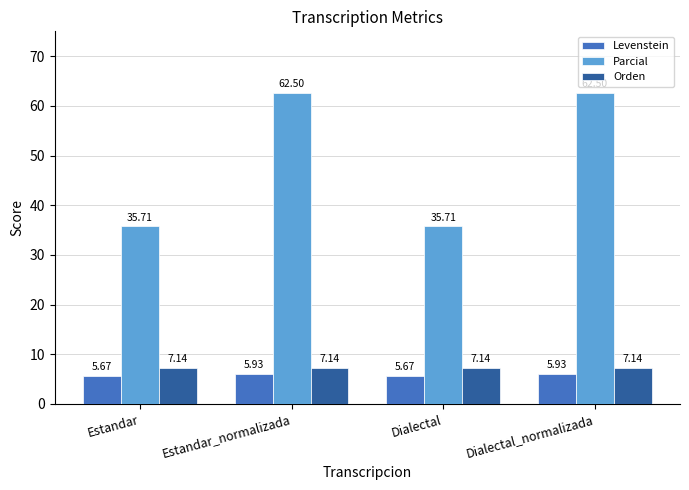

Is it true that Orden equals 9.8 at Dialectal?

False